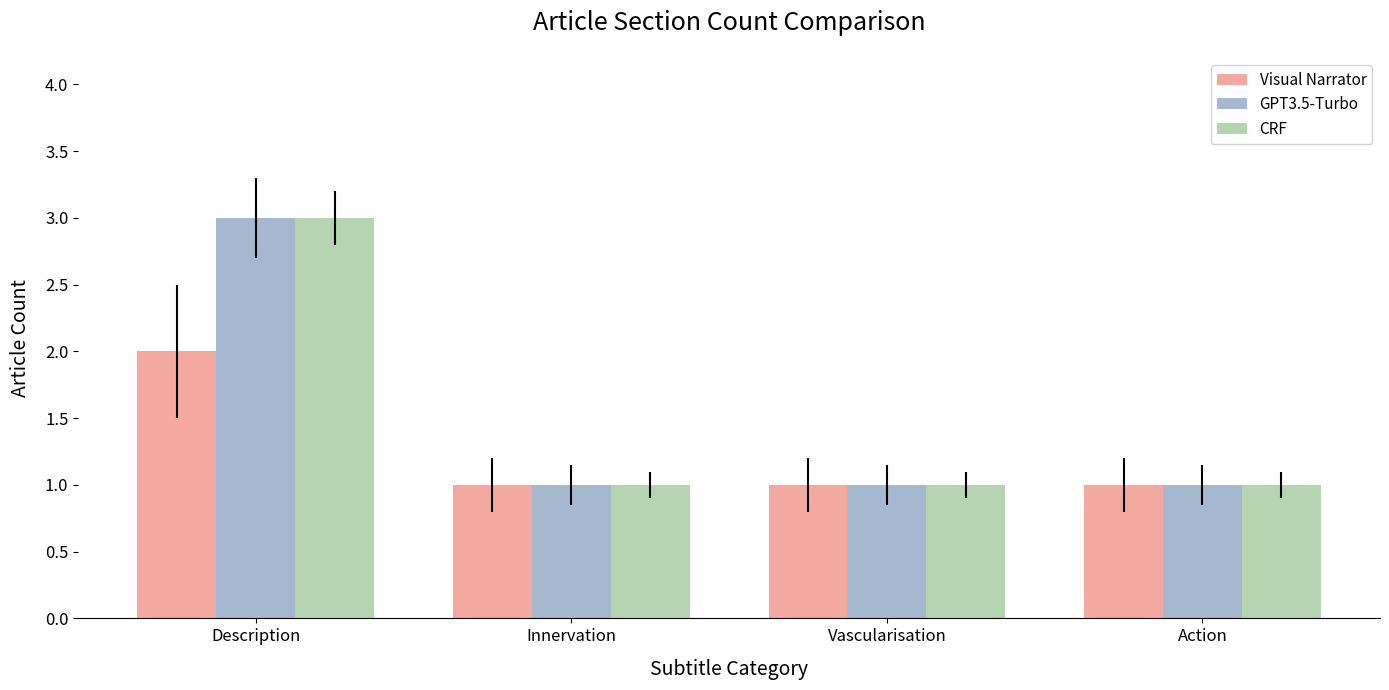

Reading left to right, list all the values displayed in this chart.

Visual Narrator: Description=2	Innervation=1	Vascularisation=1	Action=1
GPT3.5-Turbo: Description=3	Innervation=1	Vascularisation=1	Action=1
CRF: Description=3	Innervation=1	Vascularisation=1	Action=1